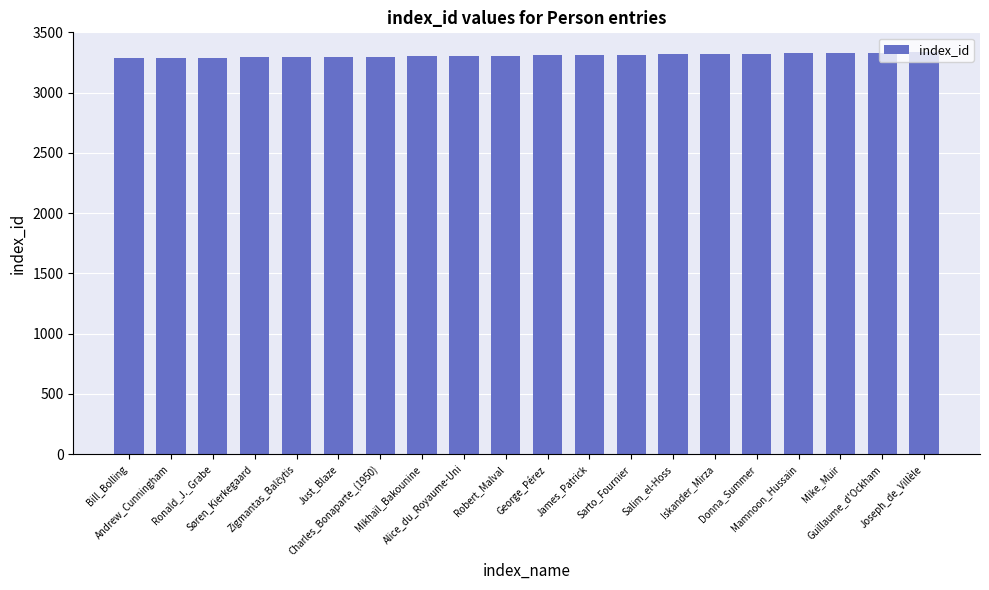

How many distinct data groups are displayed?

1